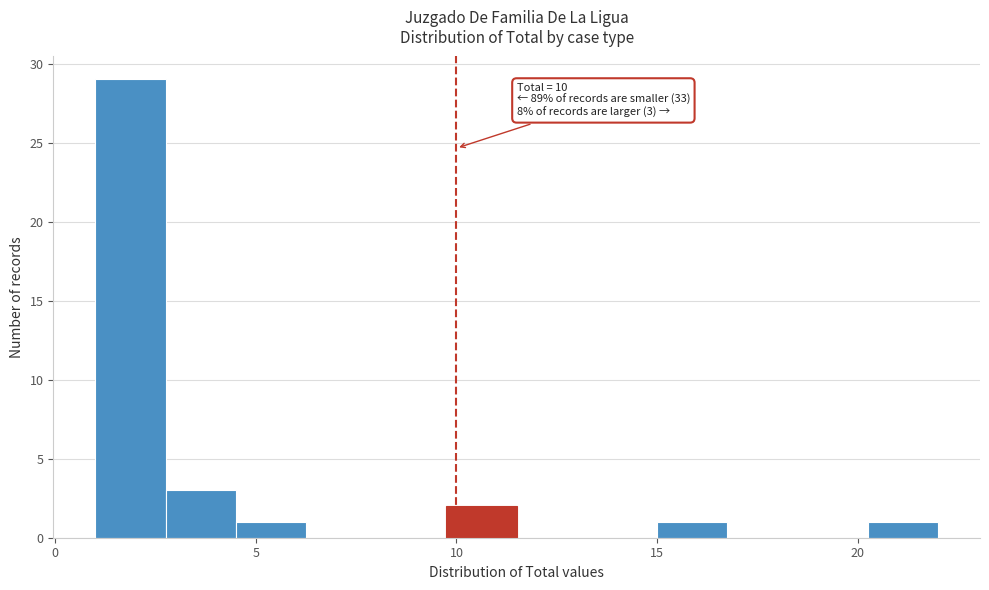

Read against the x-axis, roughly where is the centre of the tallest bar?

2.0